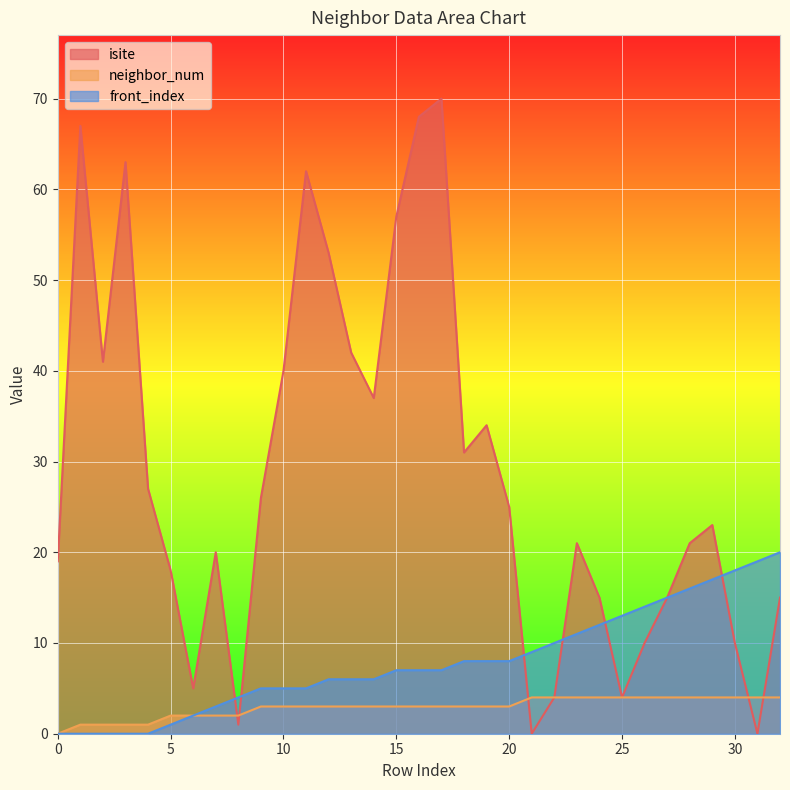

What is the total value across all series at 21?

13